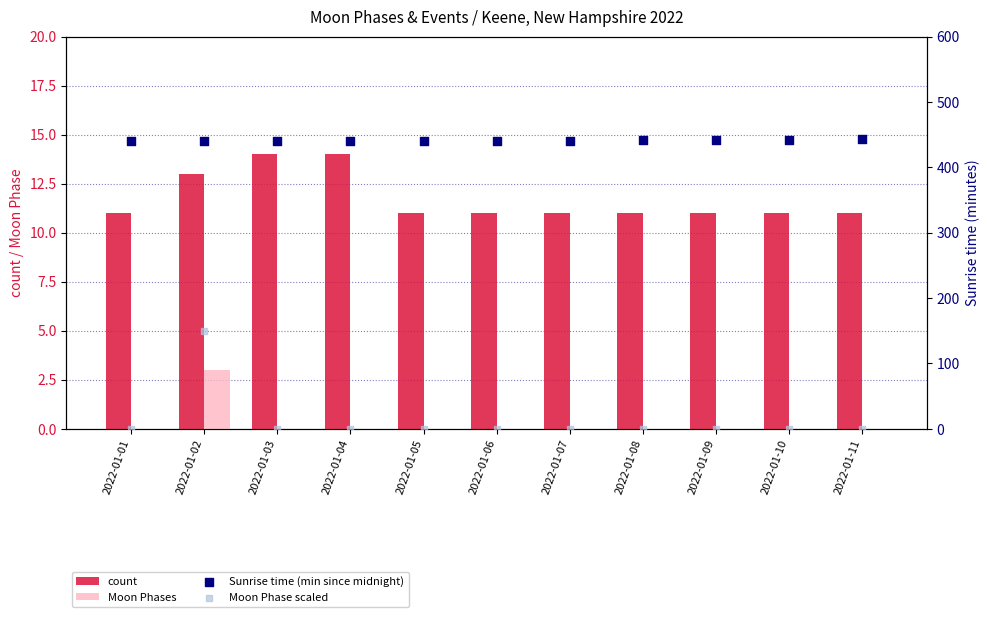

Which series reaches the maximum Y coordinate?

Sunrise time (min since midnight)